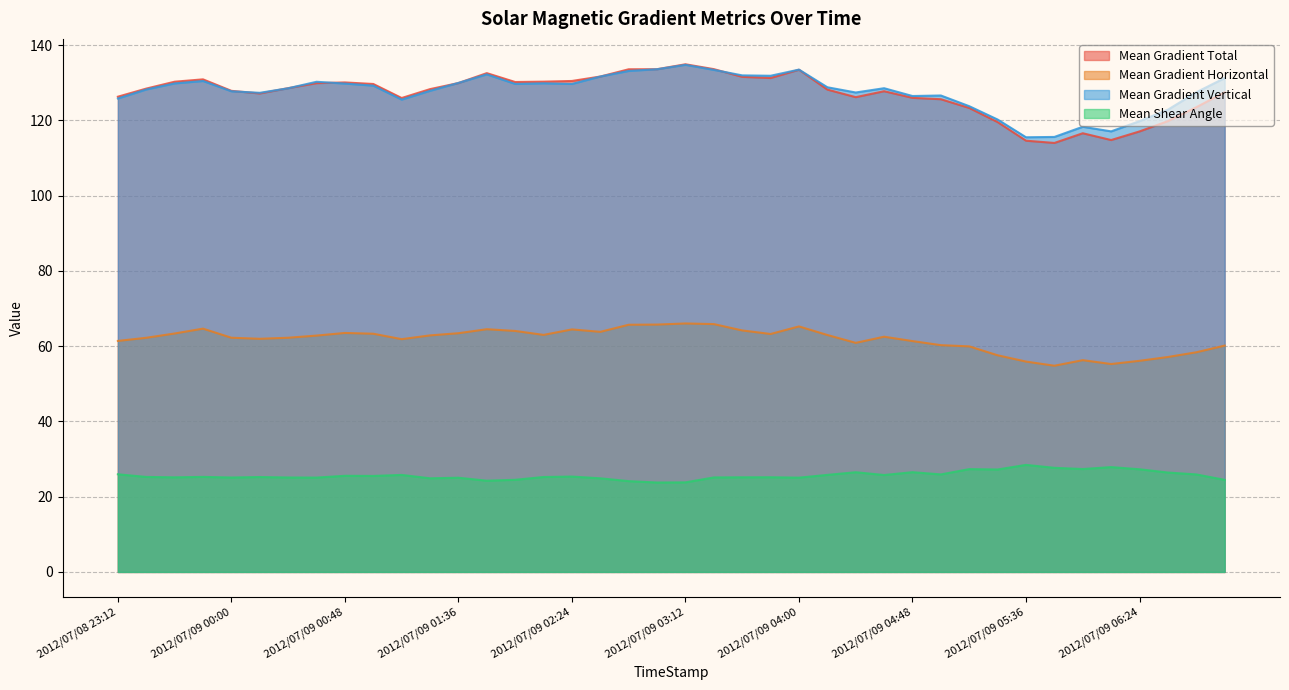

What is the value of the Mean Gradient Vertical point at the 38th from the left?

122.9